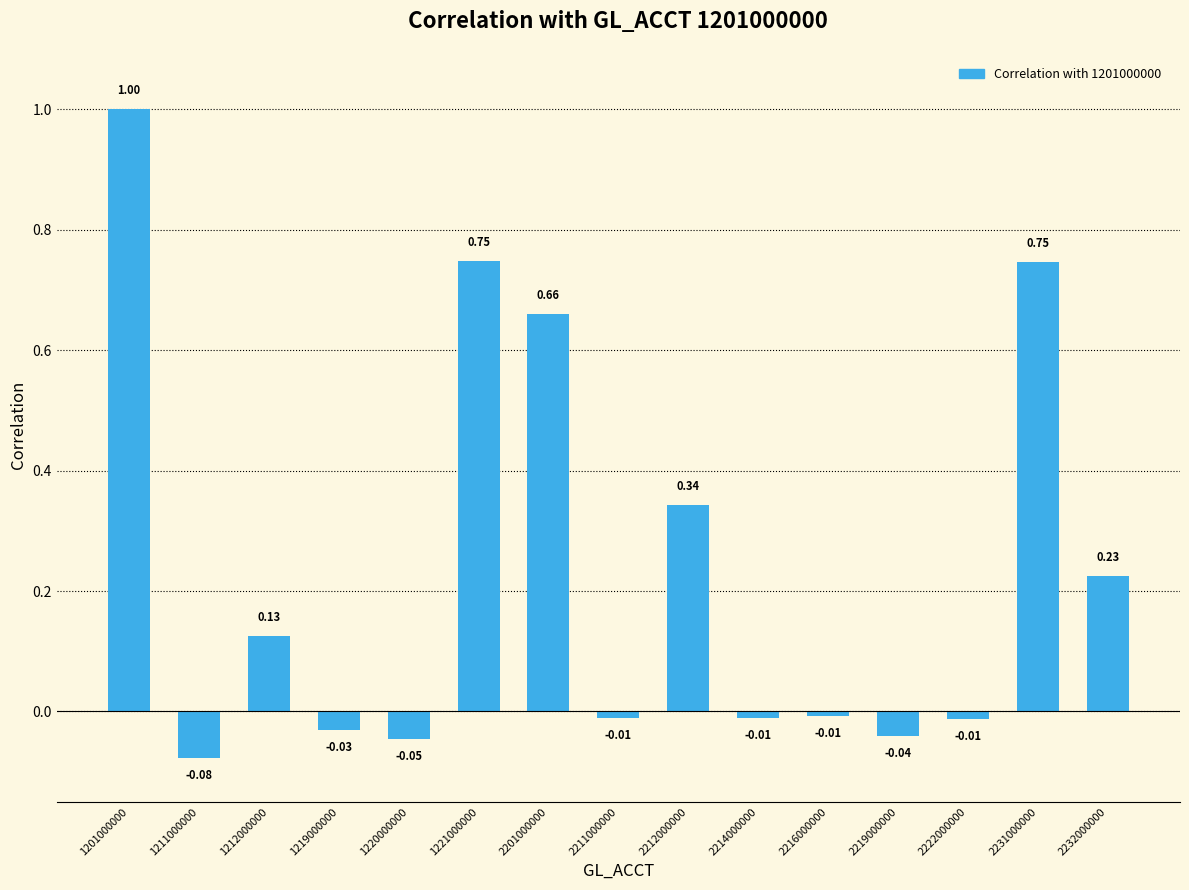

Between 2219000000 and 2231000000, which is larger?

2231000000